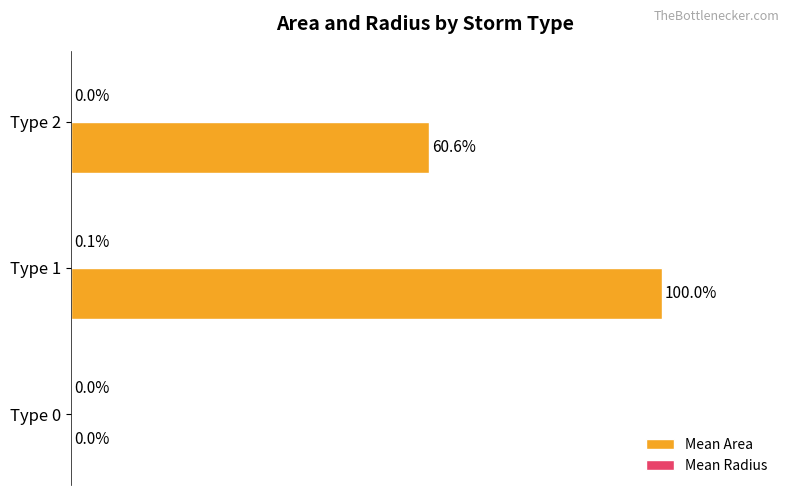

At which category does the chart reach its peak across all series?

Type 1